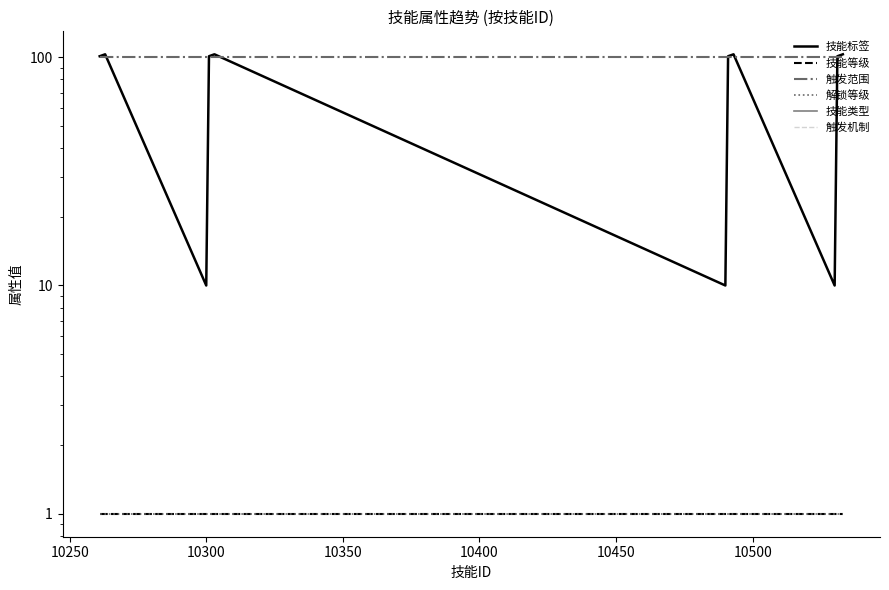

Is this an area chart (filled region under the line)?

No